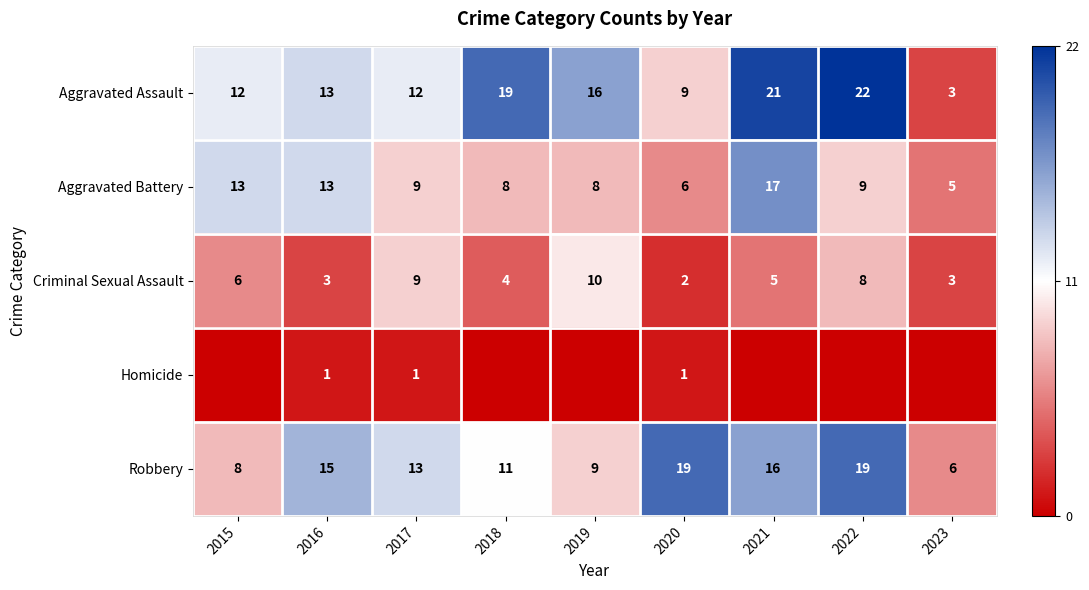

What is the maximum value shown in the chart?

22